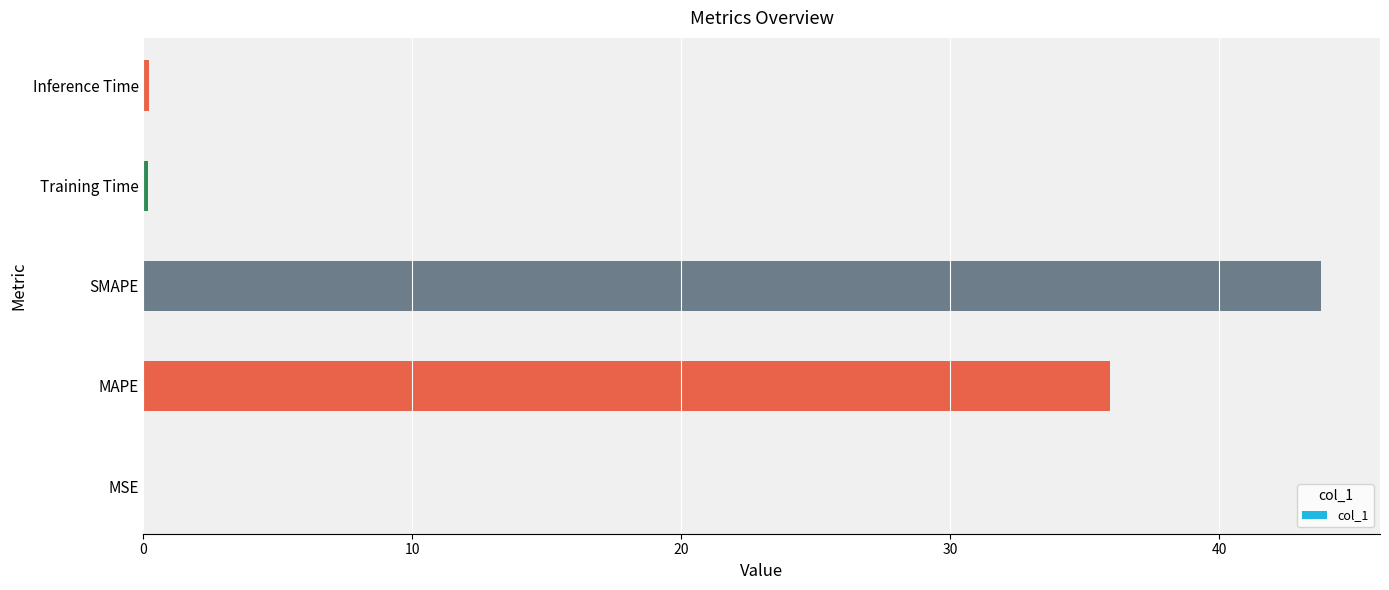

What is the sum of all values?

80.1